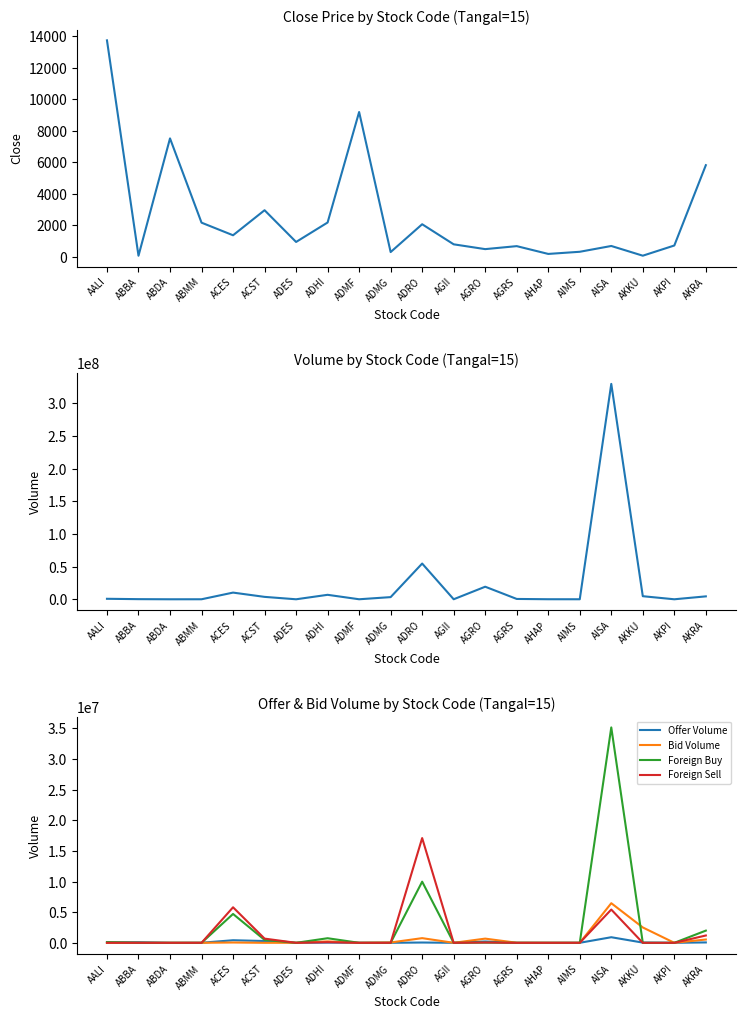

At how many categories does at least one series exceed 131598767?

1